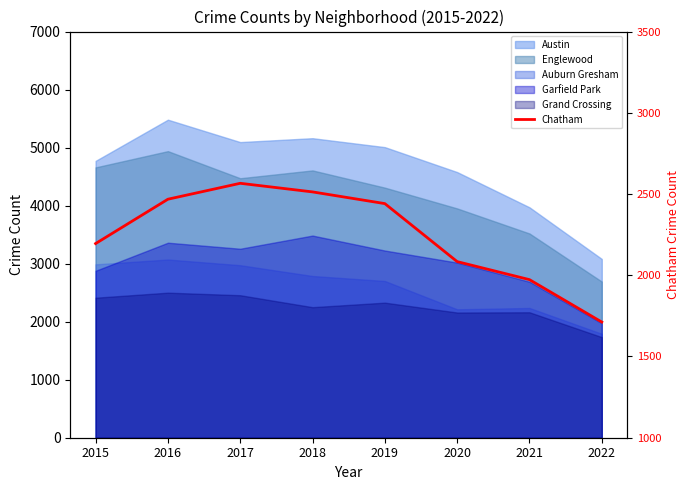

The chart shows a value of 1973 at 2021. True or false?

True